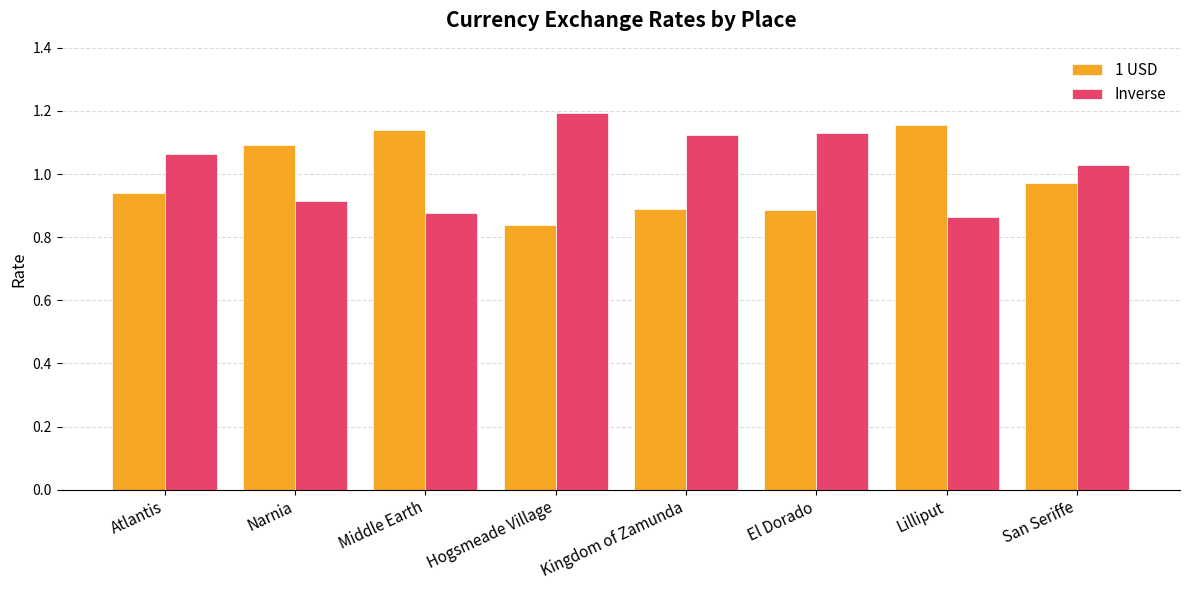

What is the spread (max minus min) of values at San Seriffe?

0.1